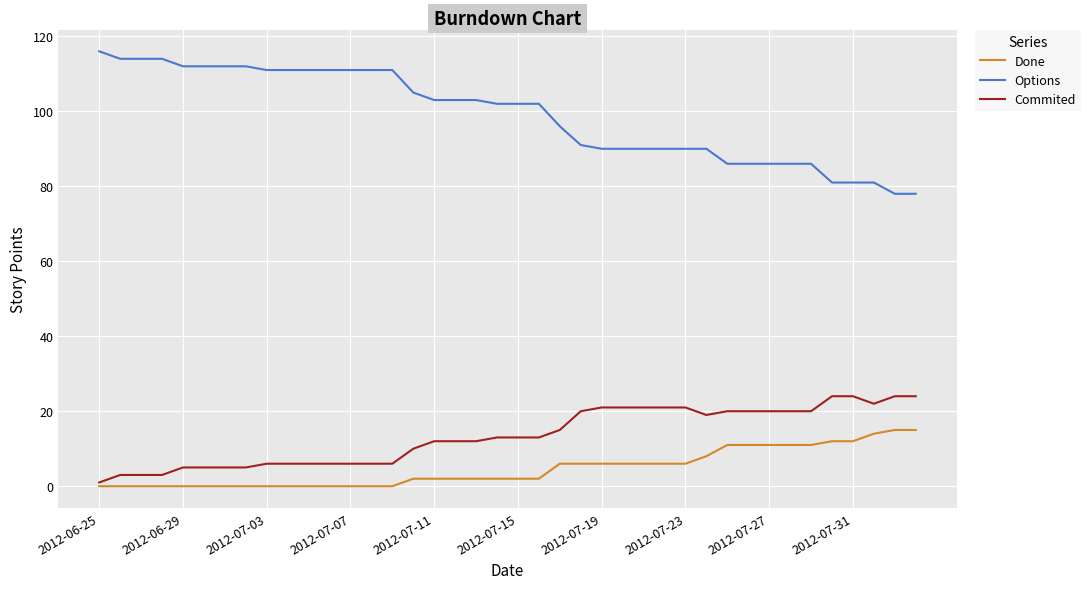

Which series has the largest total across all categories?

Options